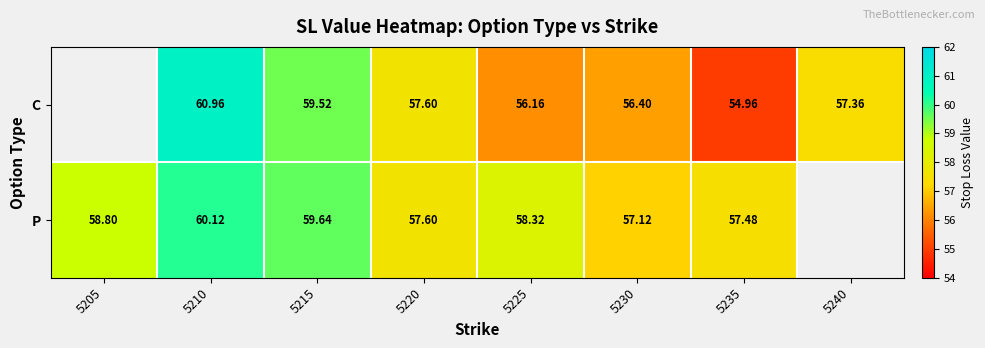

At 5235, list the series in order from smallest to largest.

C, P